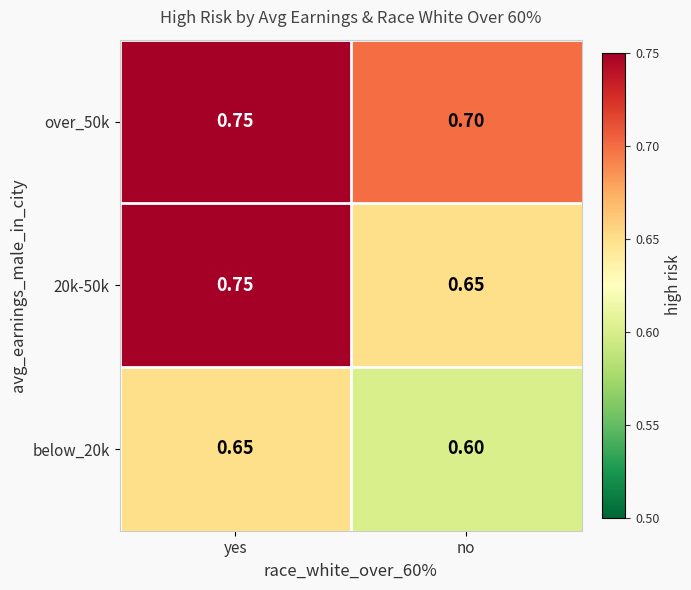

List the labels in order of 20k-50k value, largest first.

yes, no